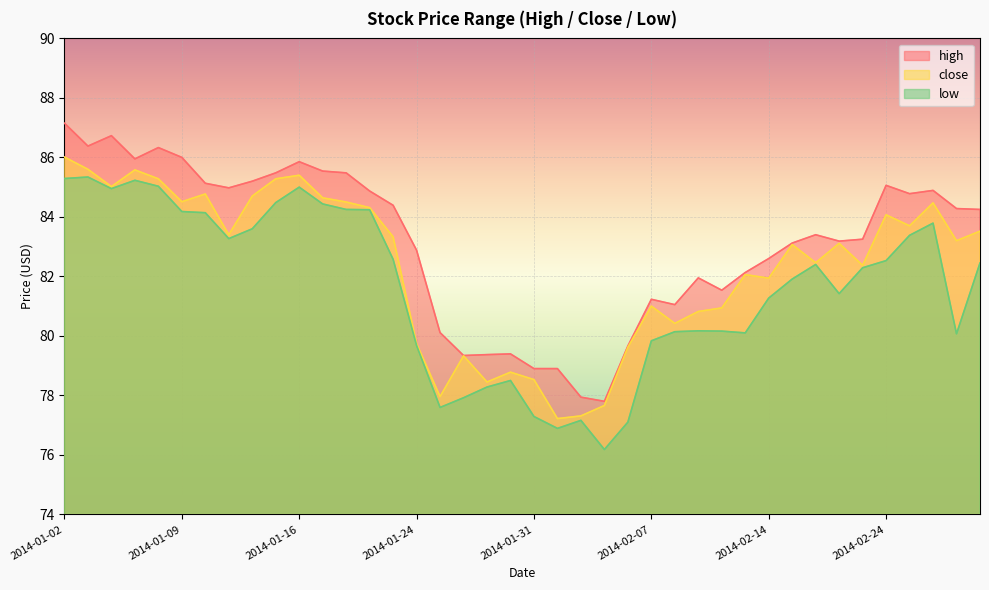

What is the maximum value for low?

85.3